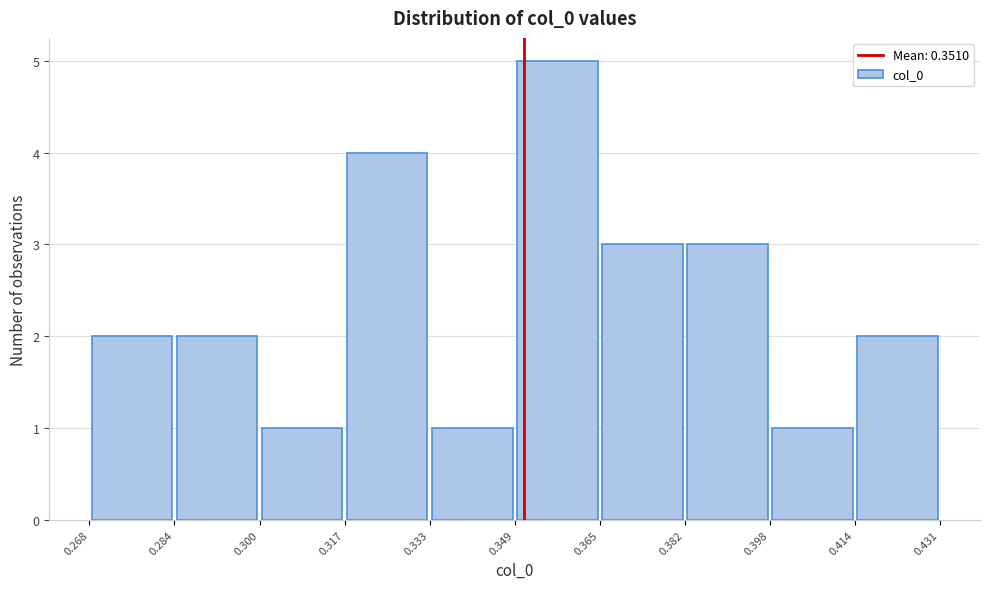

How tall is the bar that spans 0.284 to 0.300 on the x-axis? The values are not printed on the chart, so give them approximately, as read against the axis.

2